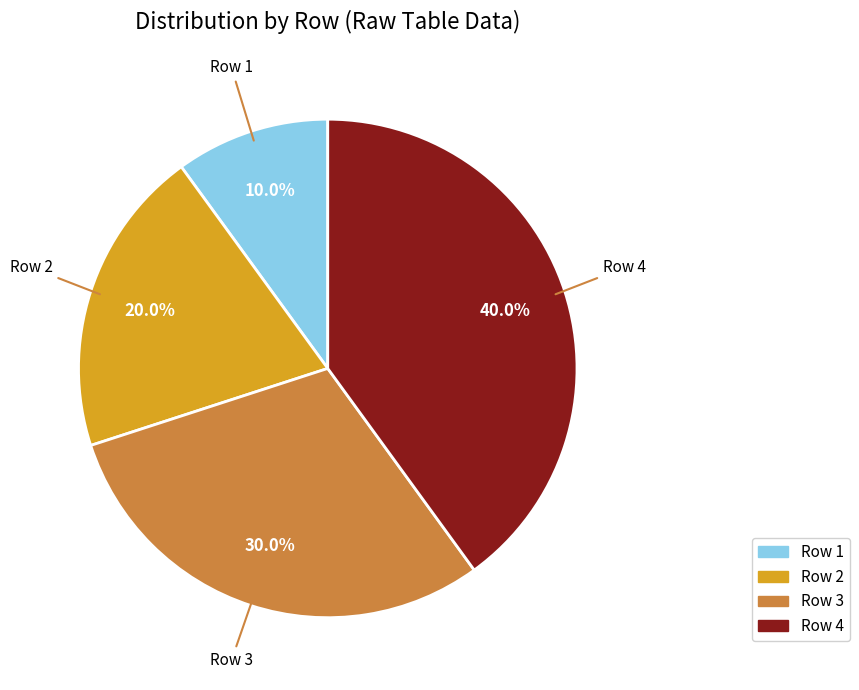

What percentage do Row 1 and Row 3 together represent?

40.0%